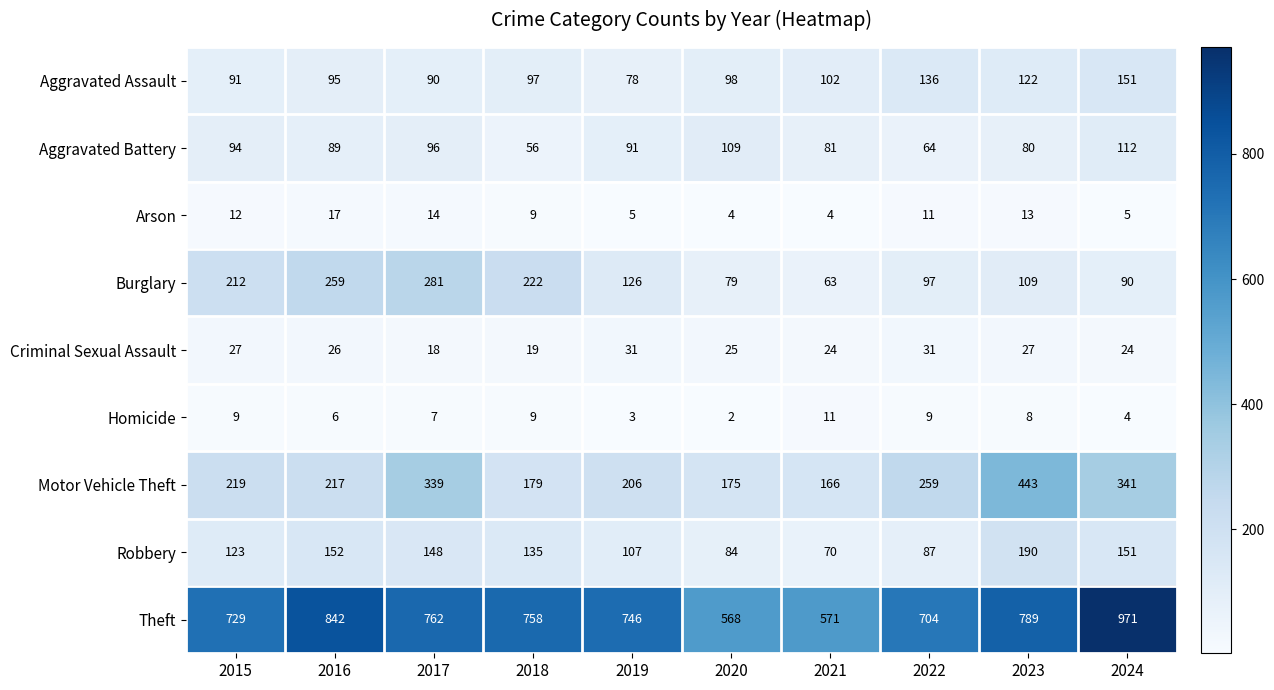

The value of Homicide at 2018 is 9. True or false?

True